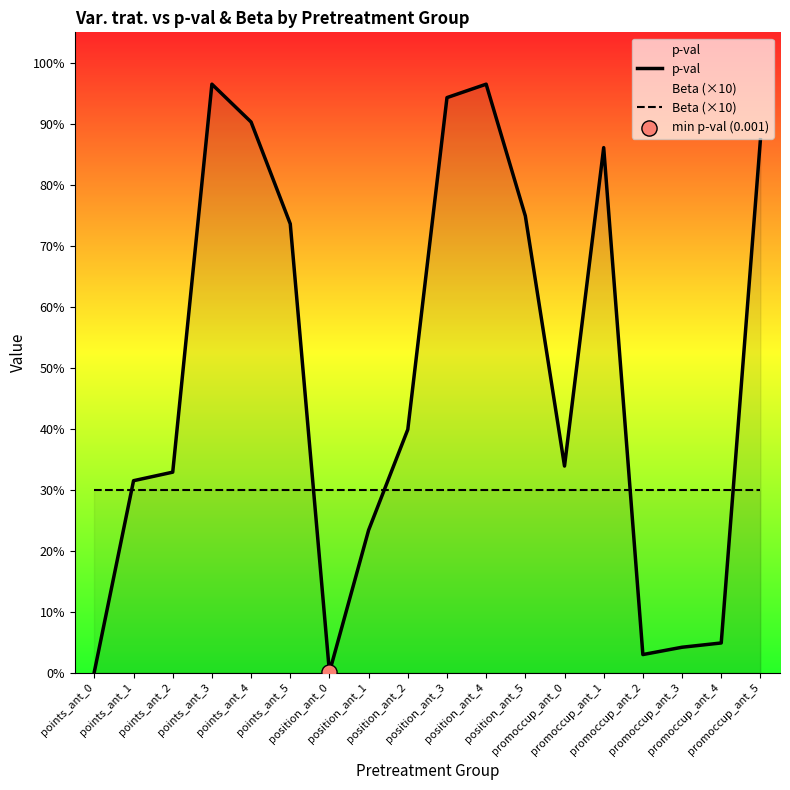

Which series reaches the maximum Y coordinate?

p-val